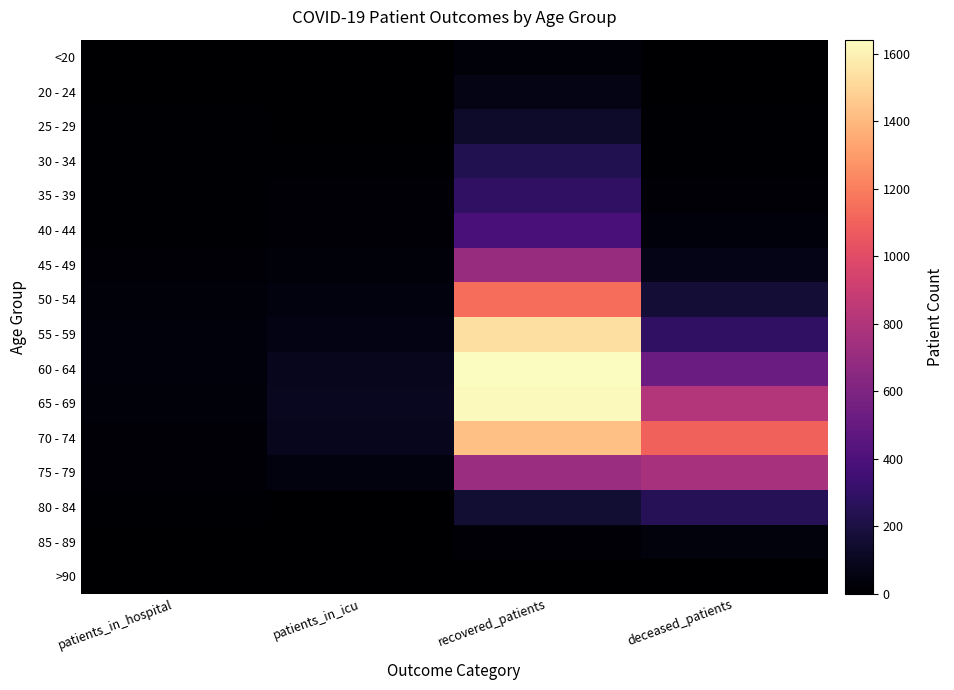

Rank the series by their maximum value, from highest to lowest.

60 - 64, 65 - 69, 55 - 59, 70 - 74, 50 - 54, 75 - 79, 45 - 49, 40 - 44, 35 - 39, 80 - 84, 30 - 34, 25 - 29, 20 - 24, 85 - 89, <20, >90